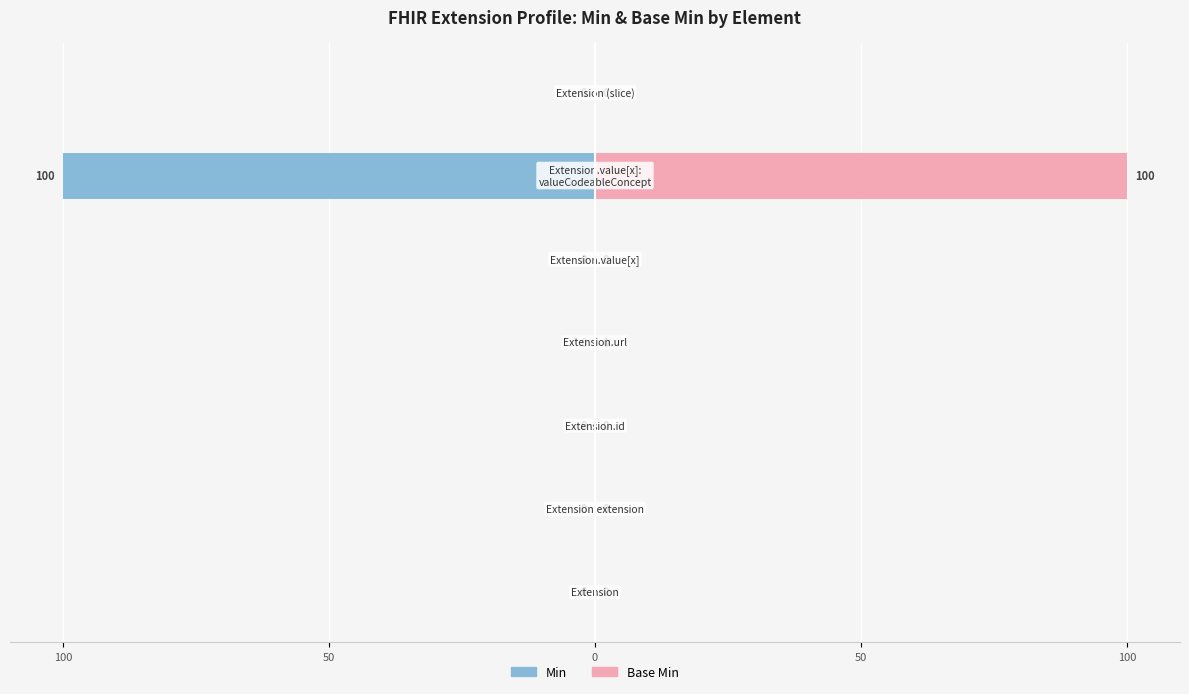

Which series has the largest total across all categories?

Base Min